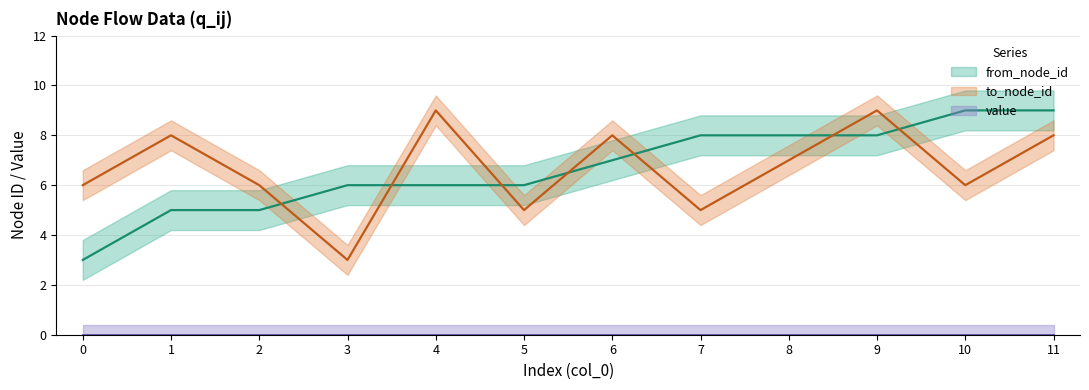

What is the value of the from_node_id point at the 10th from the left?

8